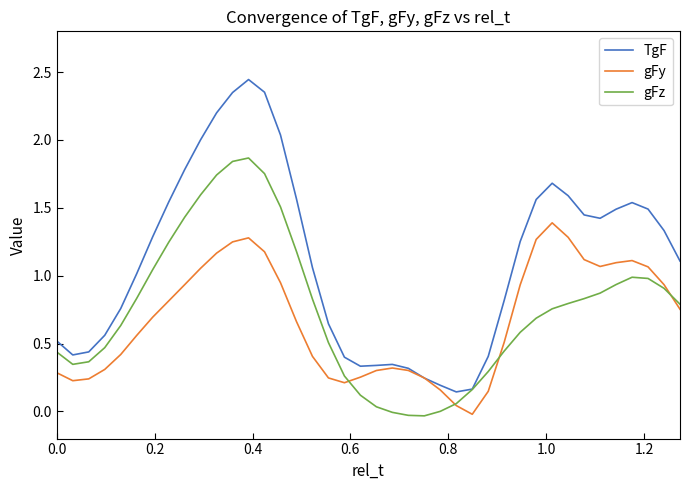

Rank the series by their average value, from highest to lowest.

TgF, gFz, gFy